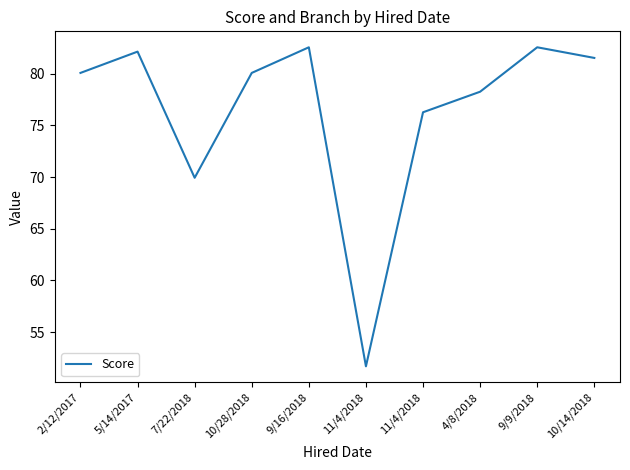

True or false: the data has more than 1 interior local peaks.

True